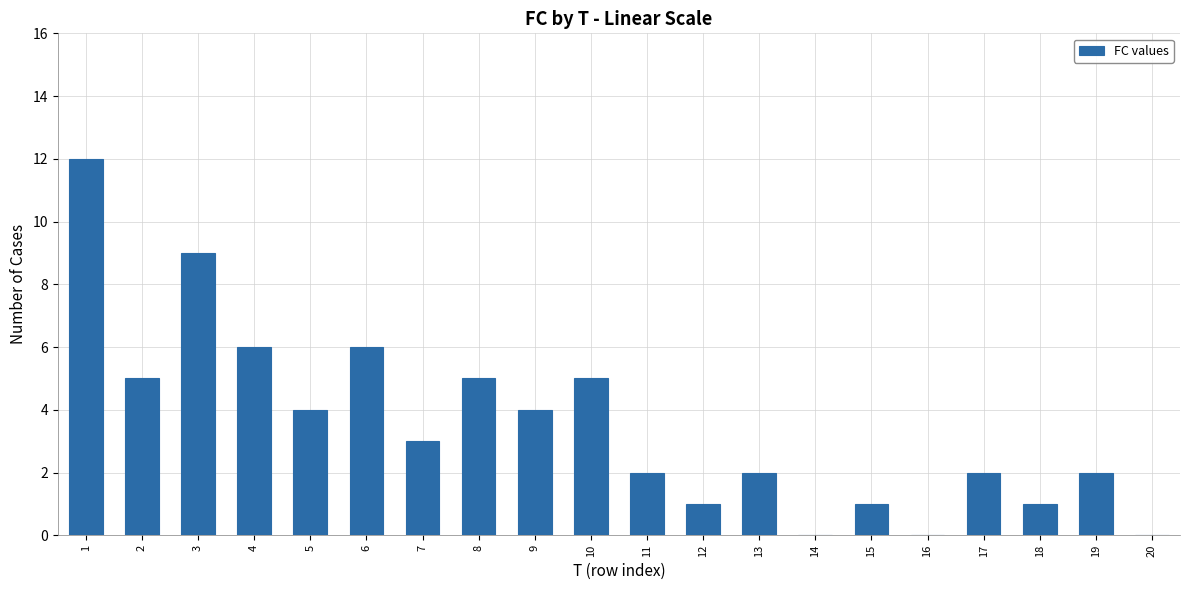

Does the chart contain stacked bars?

No